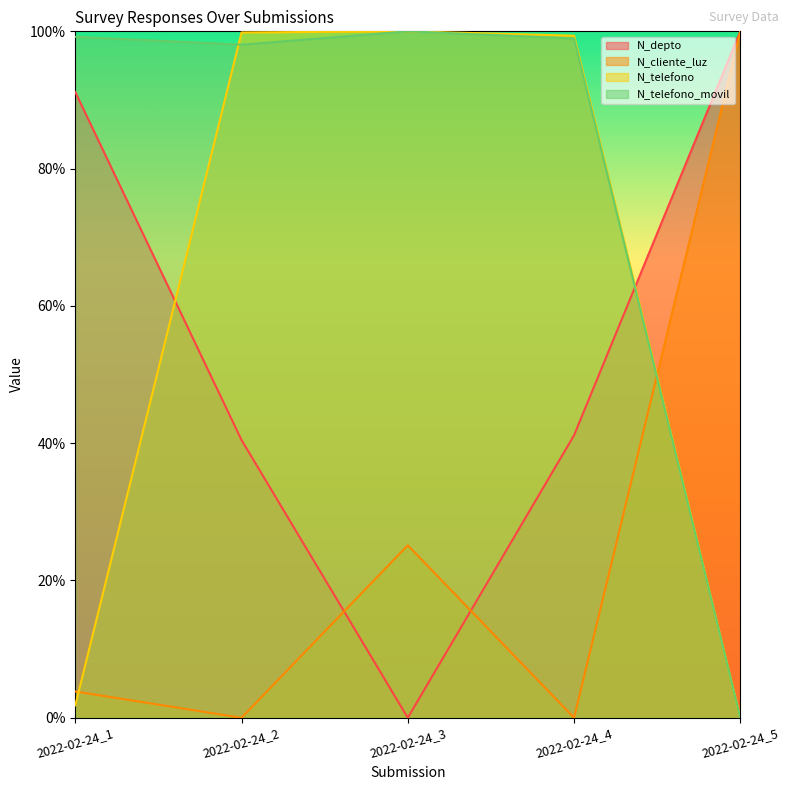

Which has a higher value, 2022-02-24_1 or 2022-02-24_2?

2022-02-24_1